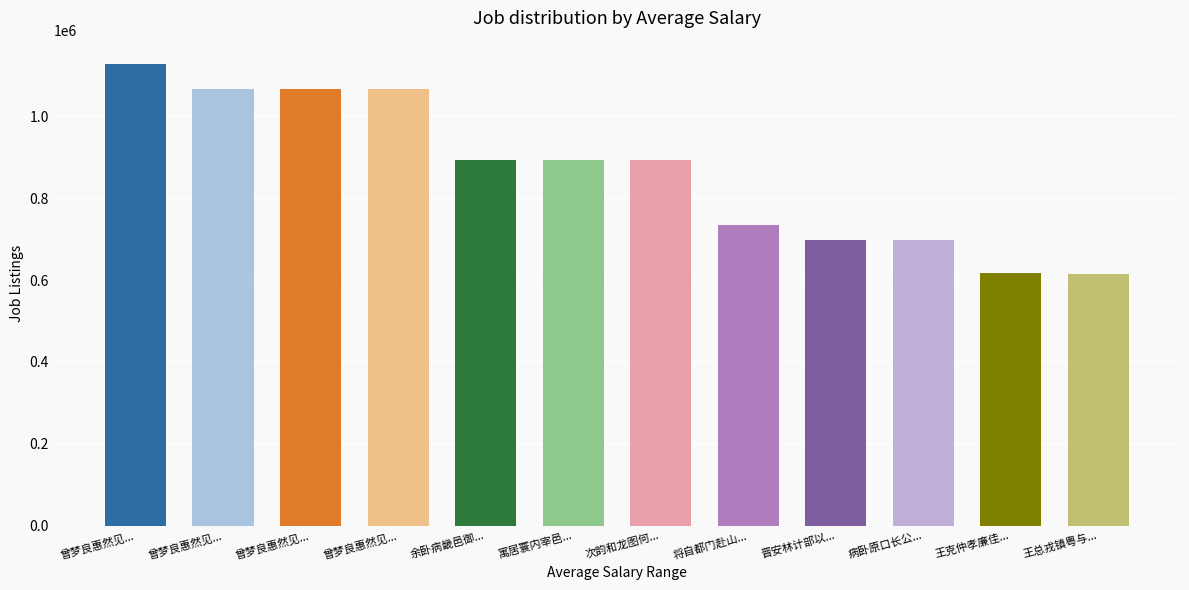

What is the label of the 9th bar from the left?

晋安林计部以...